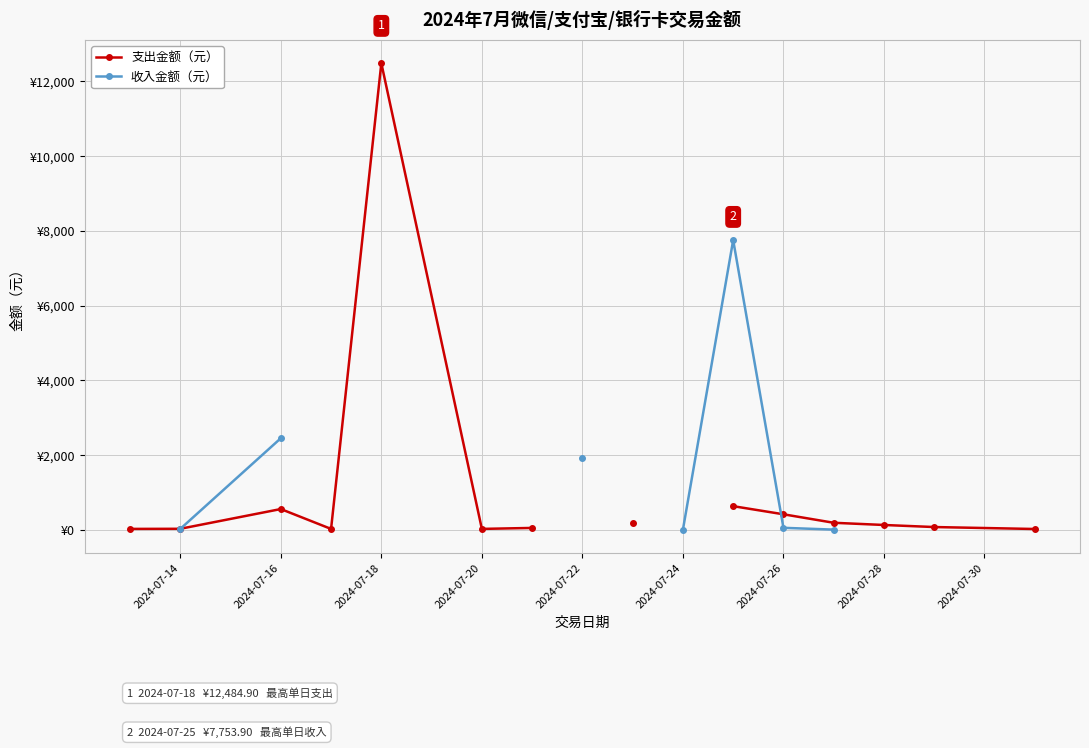

In 收入金额（元）, how many points are higher than both neighbors (excluding endpoints)?

1